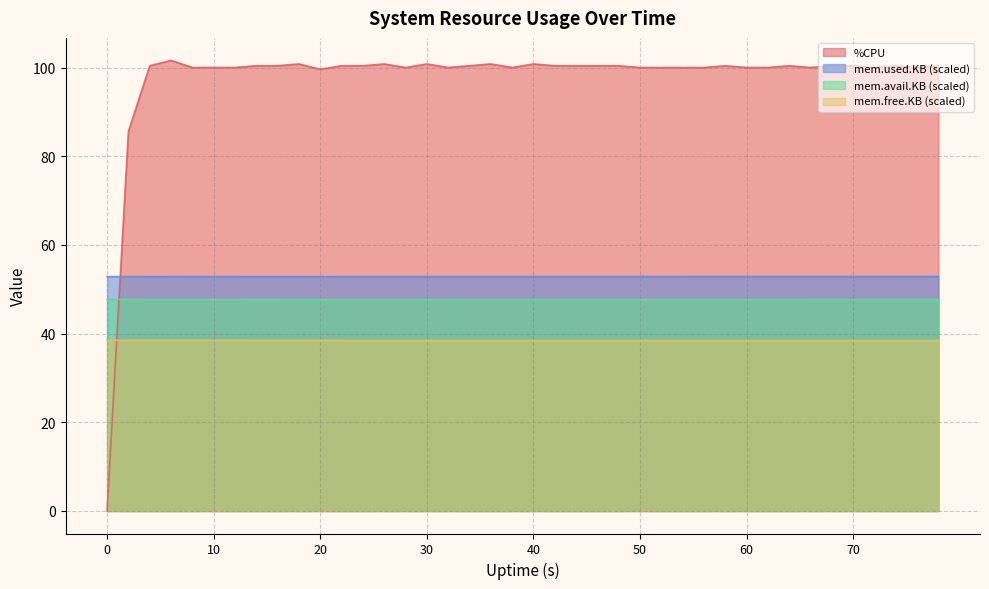

What is the value of the mem.used.KB point at the 22nd from the left?

38.5